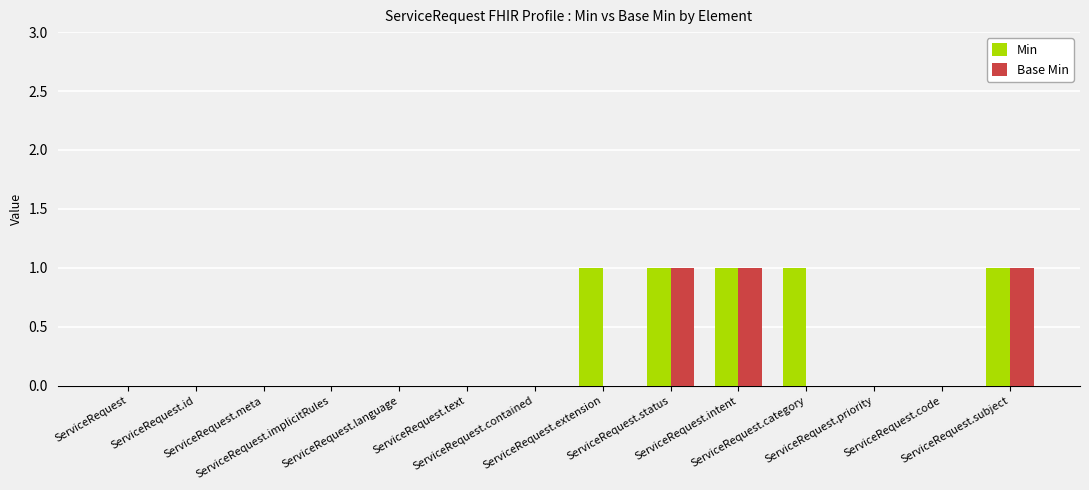

Which series has the largest total across all categories?

Min